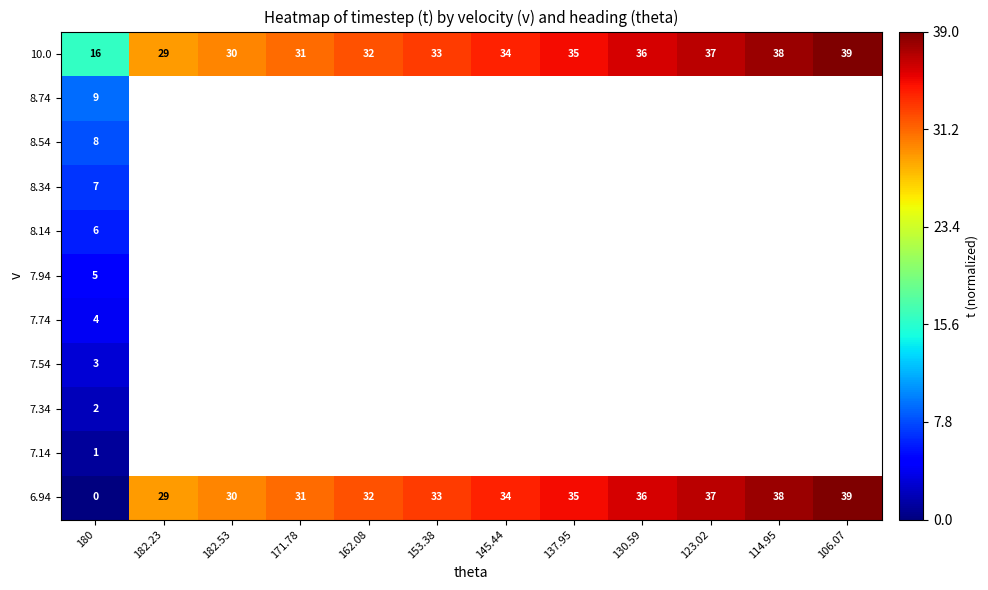

Read the 10.0 value at 137.95, to the nearest 5.

35